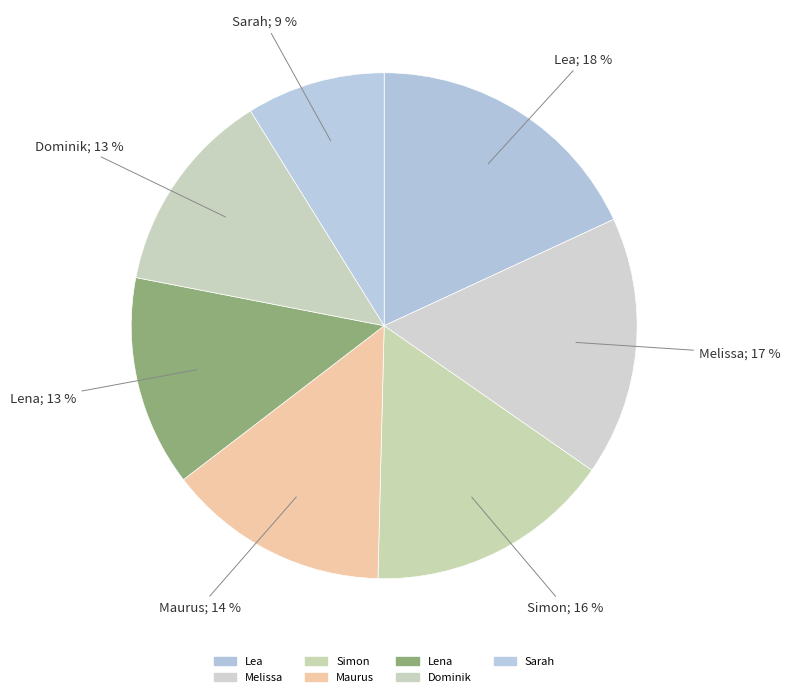

Count the number of slices in the pie.

7